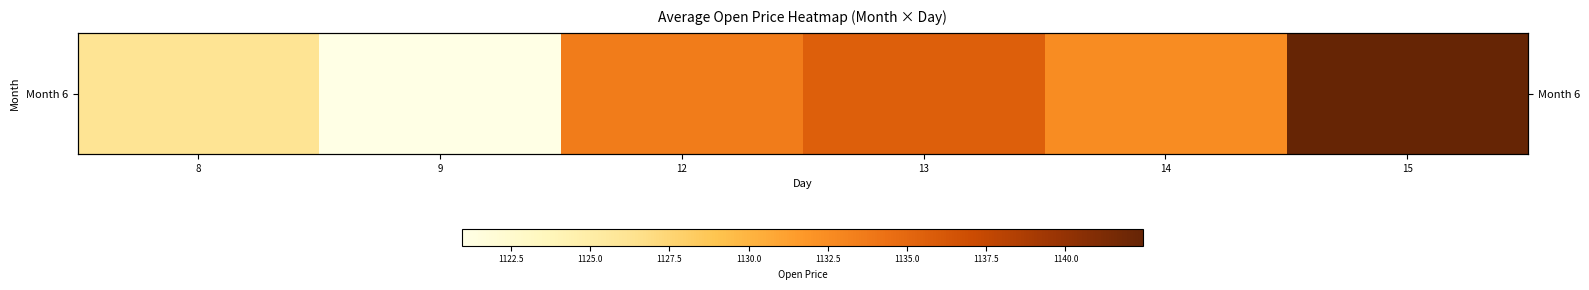

What is the greatest value displayed?

1142.5